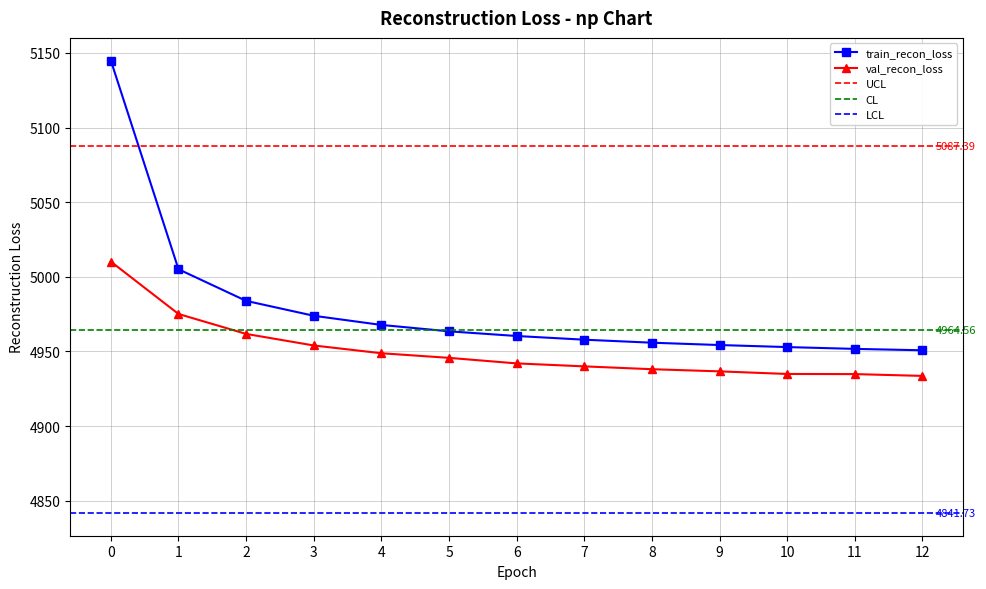

Rank the categories by val_recon_loss value from highest to lowest.

0, 1, 2, 3, 4, 5, 6, 7, 8, 9, 10, 11, 12